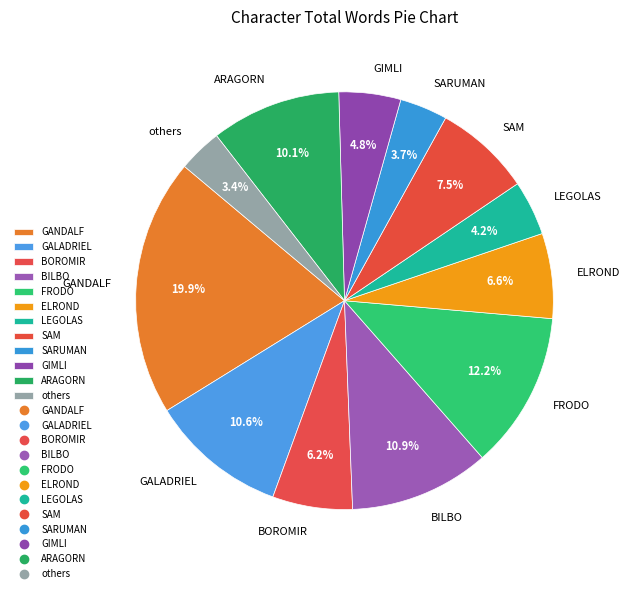

Is GANDALF the majority of the pie?

No